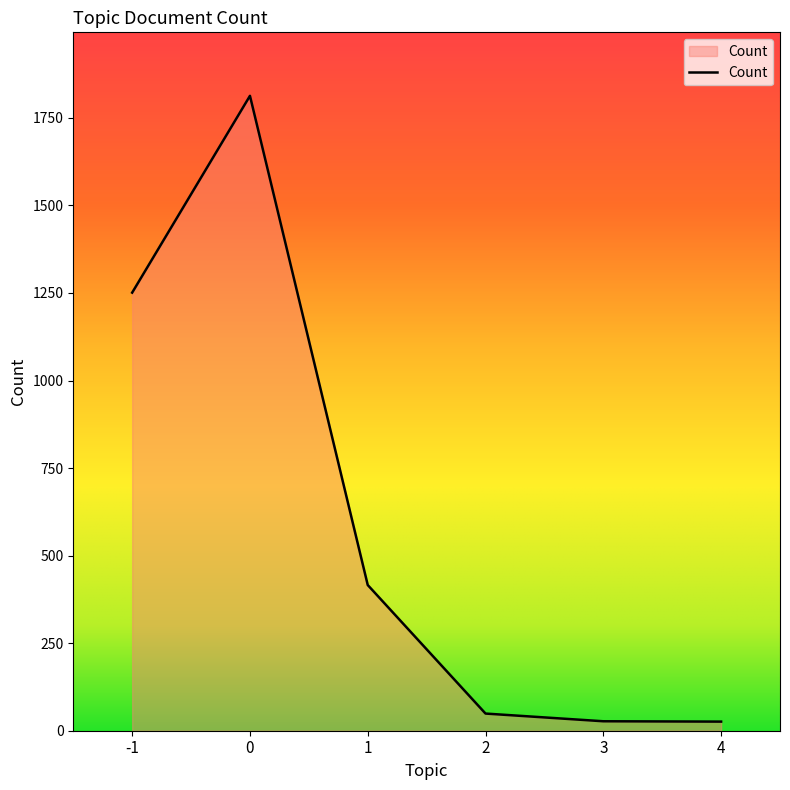

How many lines are shown in the chart?

1